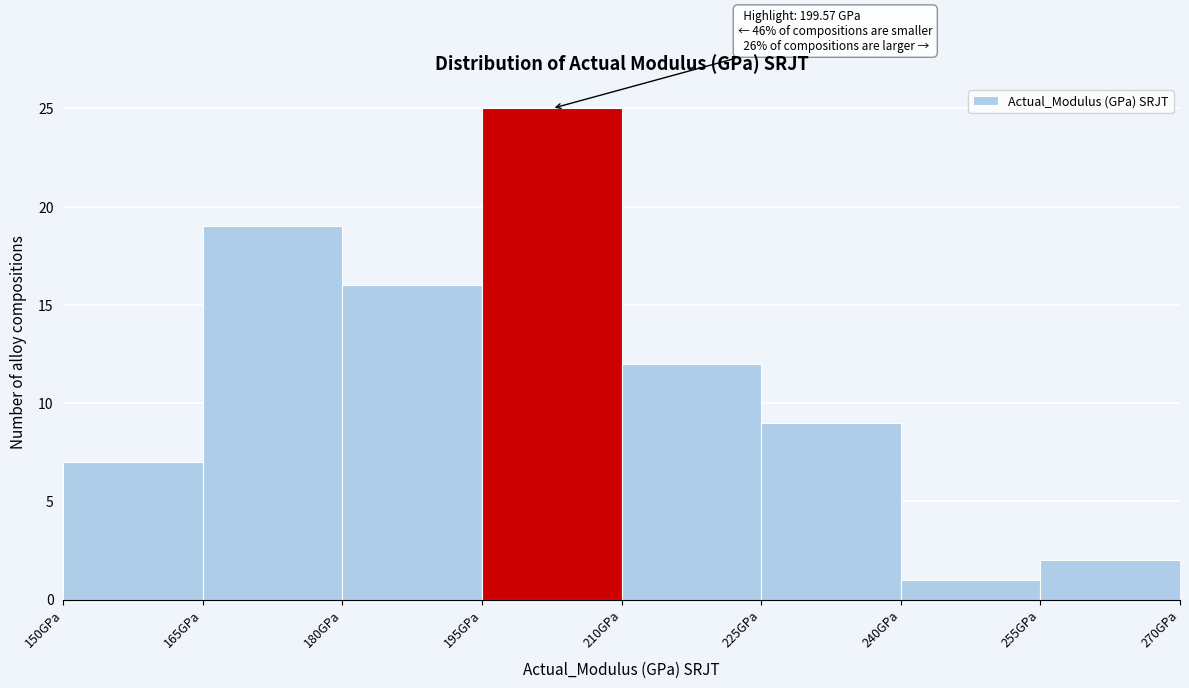

Which range on the x-axis has the tallest bar?

195 to 210